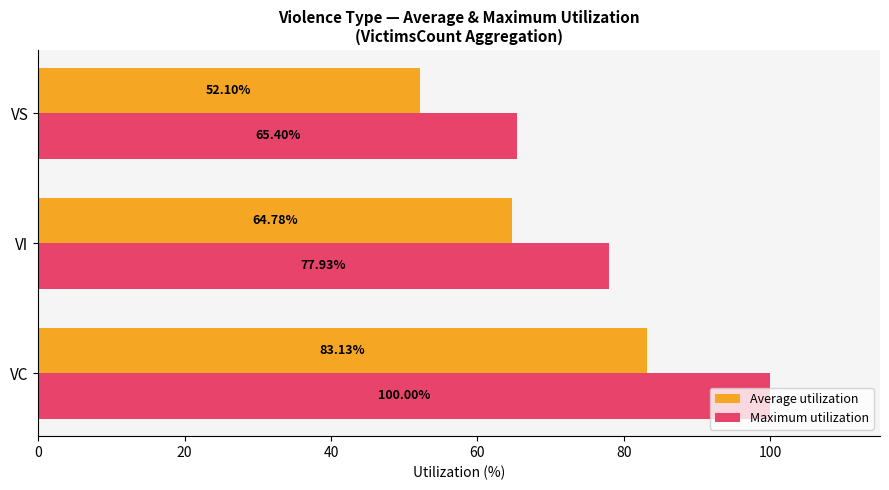

Where is Maximum utilization nearest to the value 82?

VI